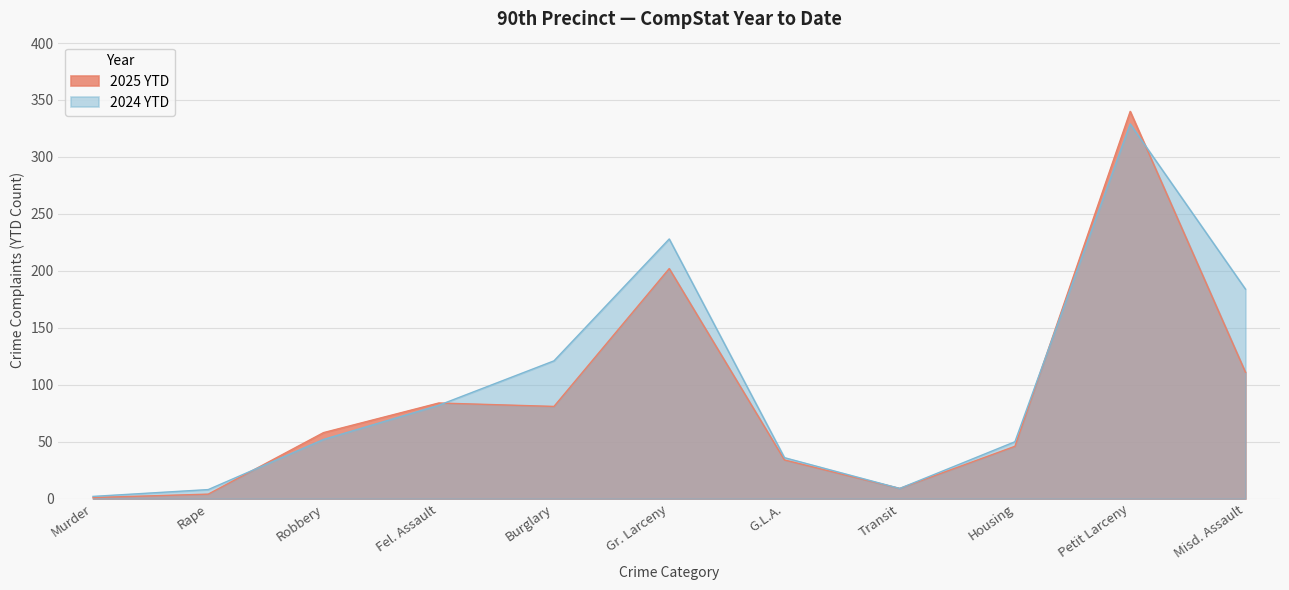

Which series has the widest spread of values?

2025 YTD